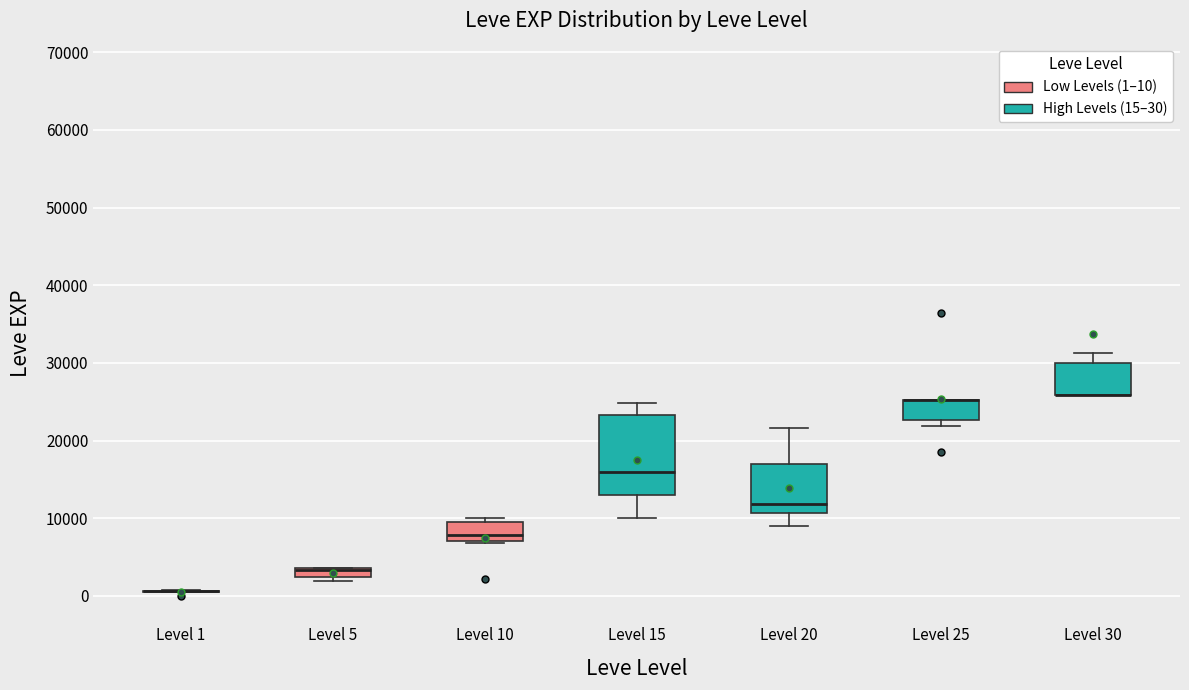

Which box is the tallest, from its lower edge to its upper edge?

Level 15